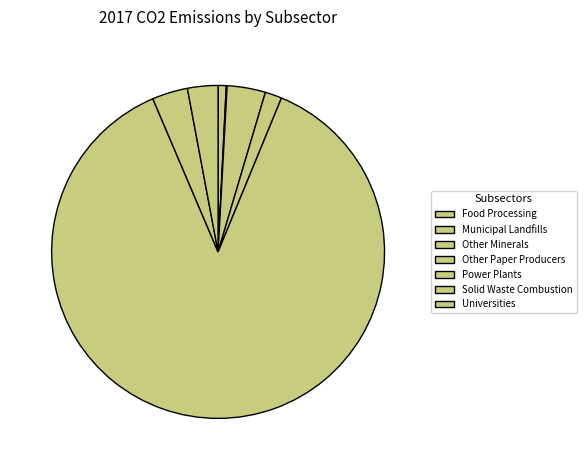

What is the smallest slice in the pie chart?

Municipal Landfills